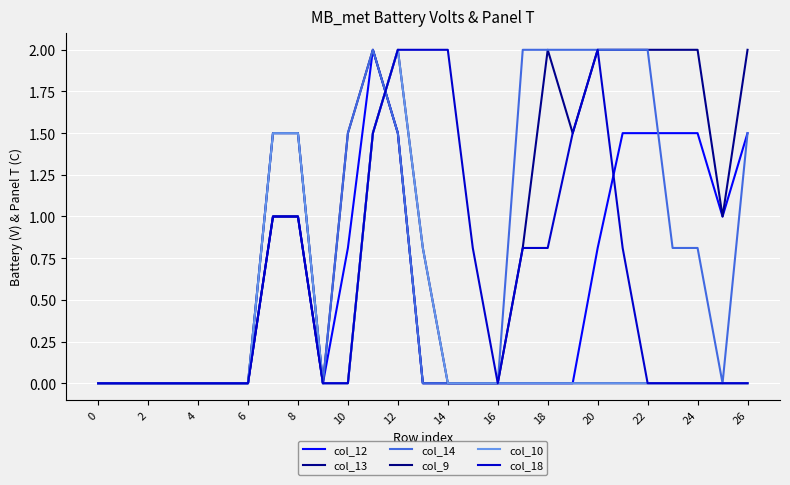

Does the chart have visible grid lines?

Yes